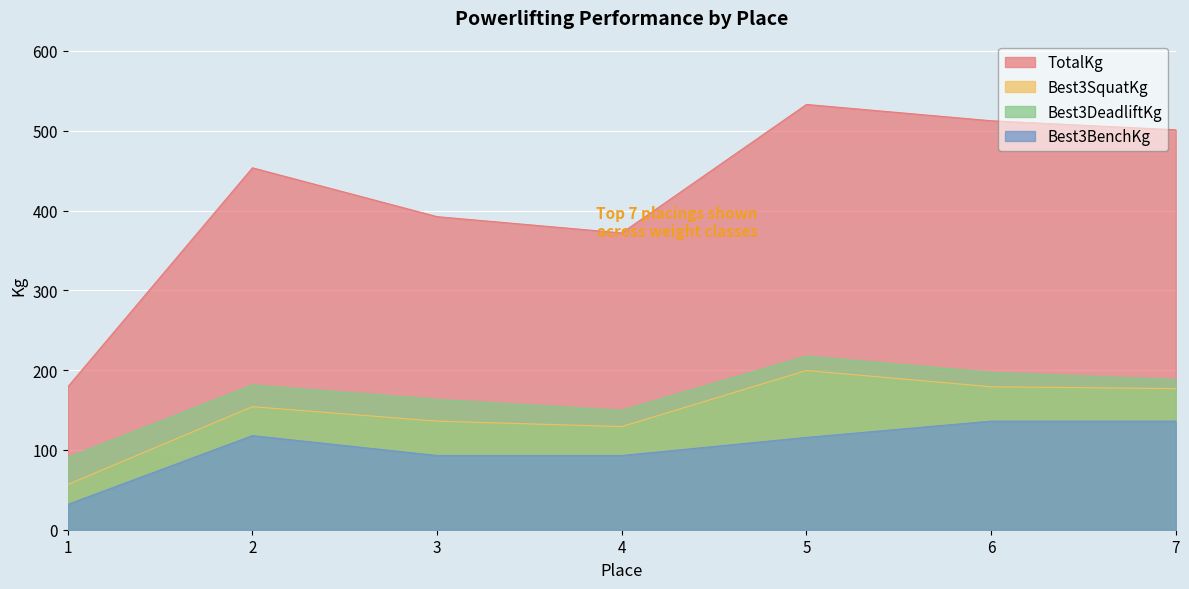

How many lines are shown in the chart?

4